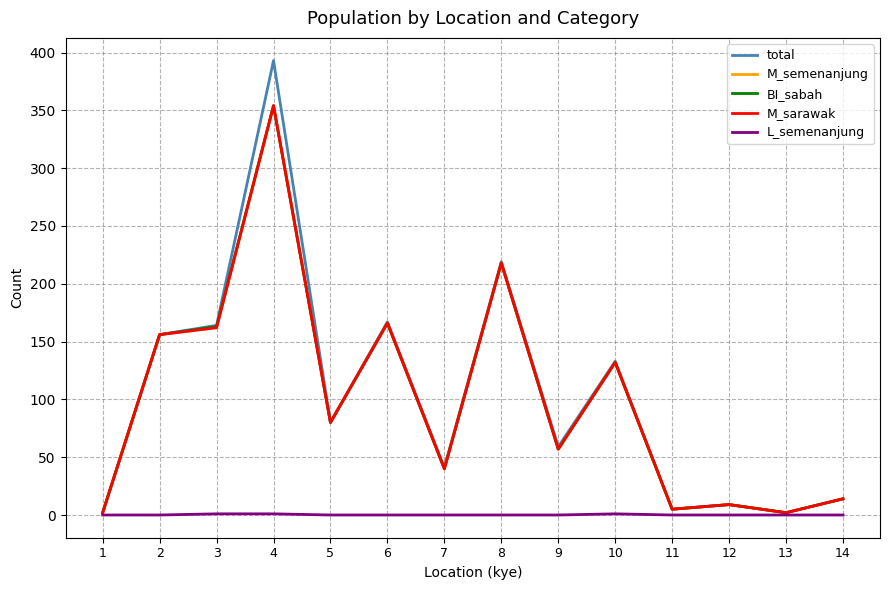

What is the approximate value of M_semenanjung at 5, to the nearest 10?

80